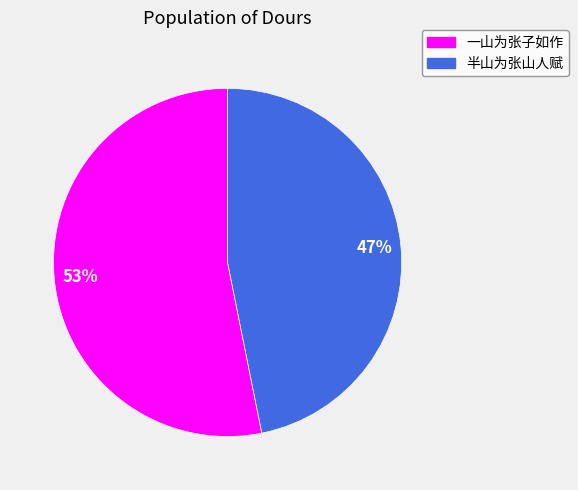

The 一山为张子如作 slice represents 53% of the pie. True or false?

True